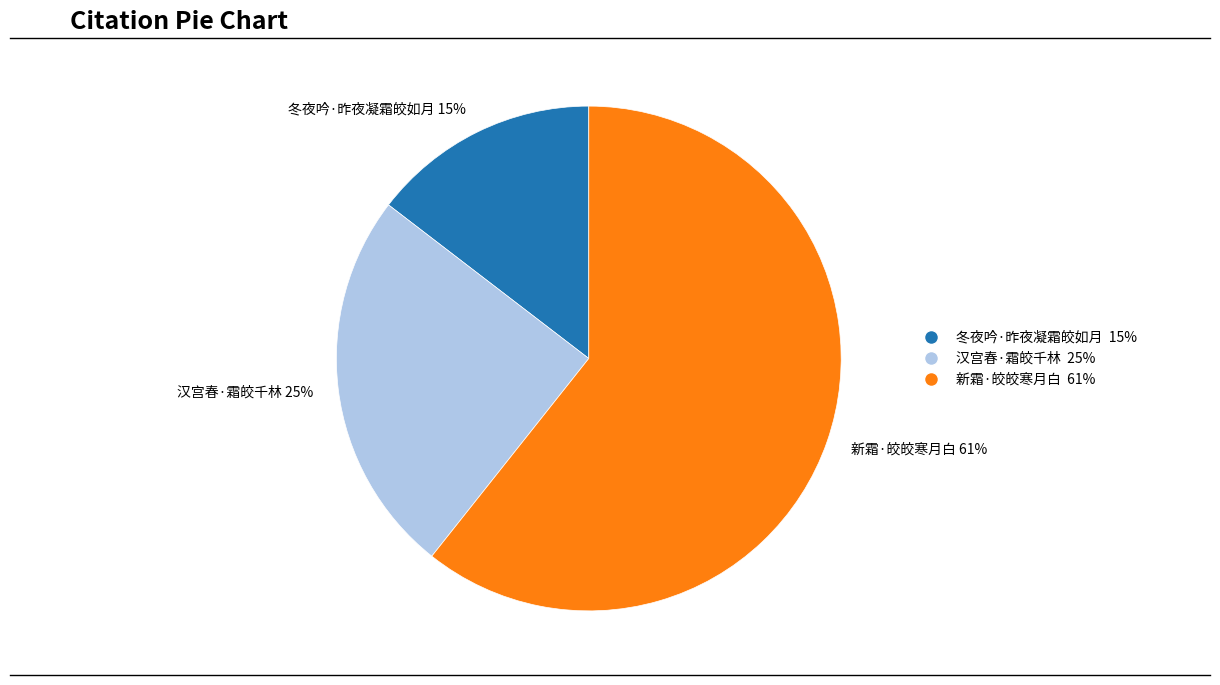

Does 汉宫春·霜皎千林 account for over 50% of the chart?

No